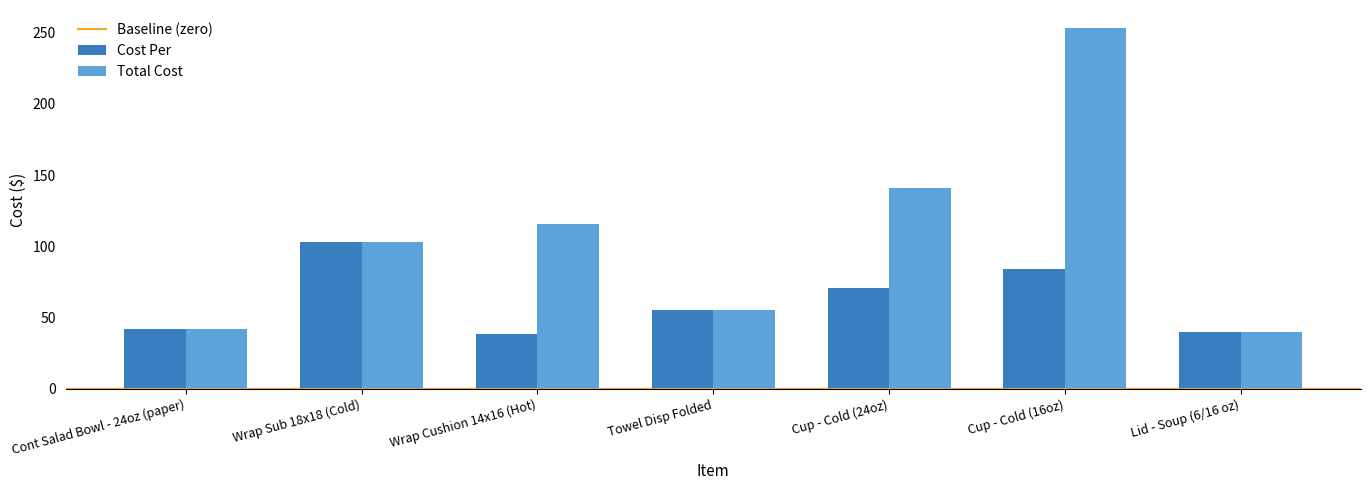

Rank the series by their maximum value, from lowest to highest.

Cost Per, Total Cost